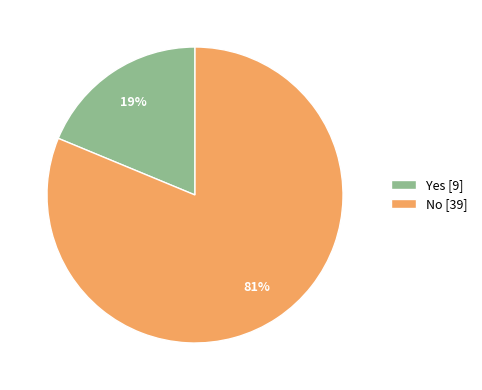

What percentage is the Yes slice, to the nearest percent?

19%